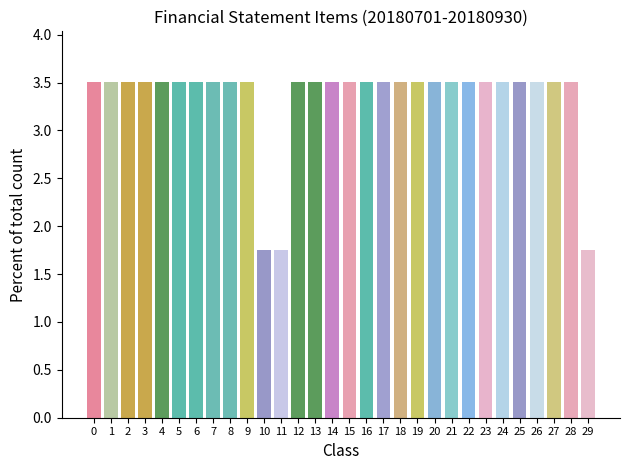

How many values are between 3 and 4?

27